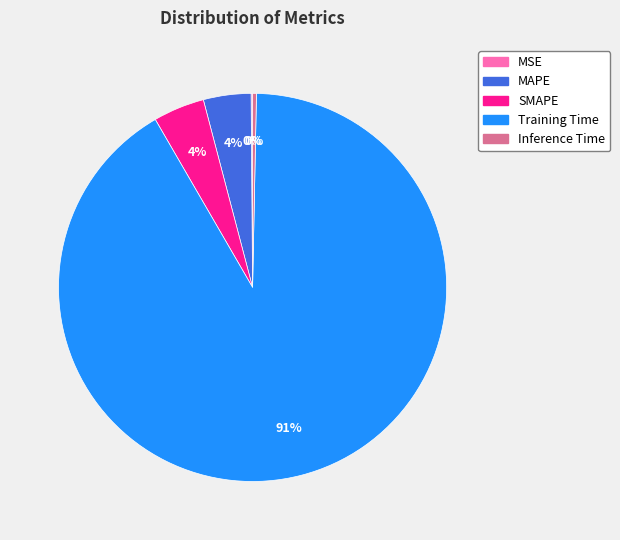

The Inference Time slice represents 0% of the pie. True or false?

True